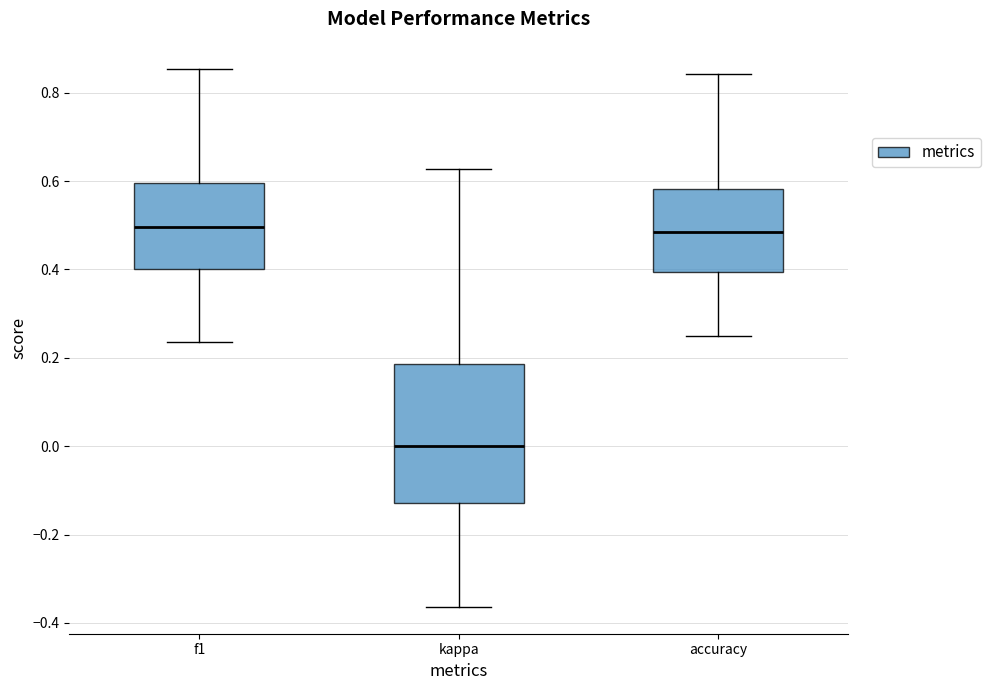

Reading left to right, read every box against the y-axis: the position of its median line, the range the box covers, and the ends of its whiskers. The values are not printed on the chart, so give them approximately, as read against the axis.

f1: median 0.50, box 0.40 to 0.60, whiskers 0.24 to 0.86
kappa: median 0.00, box -0.12 to 0.18, whiskers -0.36 to 0.62
accuracy: median 0.48, box 0.40 to 0.58, whiskers 0.26 to 0.84